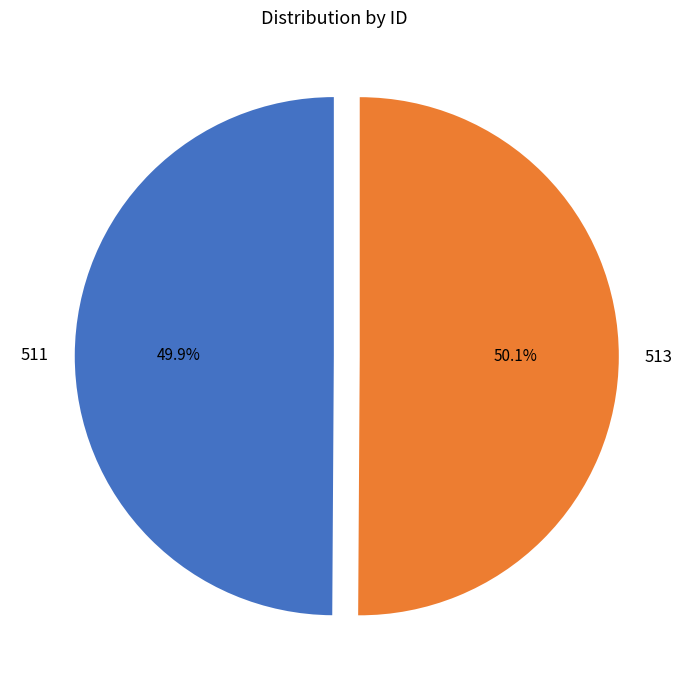

Is it true that 513 is 50% of the pie?

True